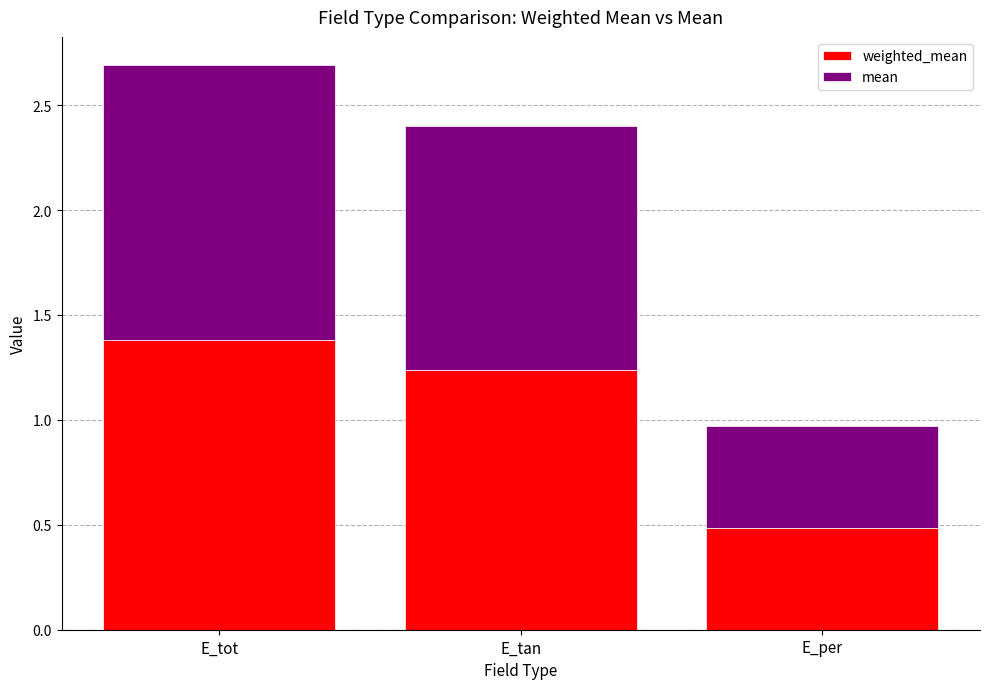

At which category is the sum across all series the highest?

E_tot